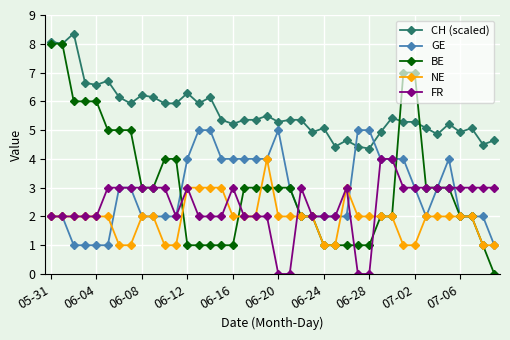

Count the BE values in the range 1 to 5.

32